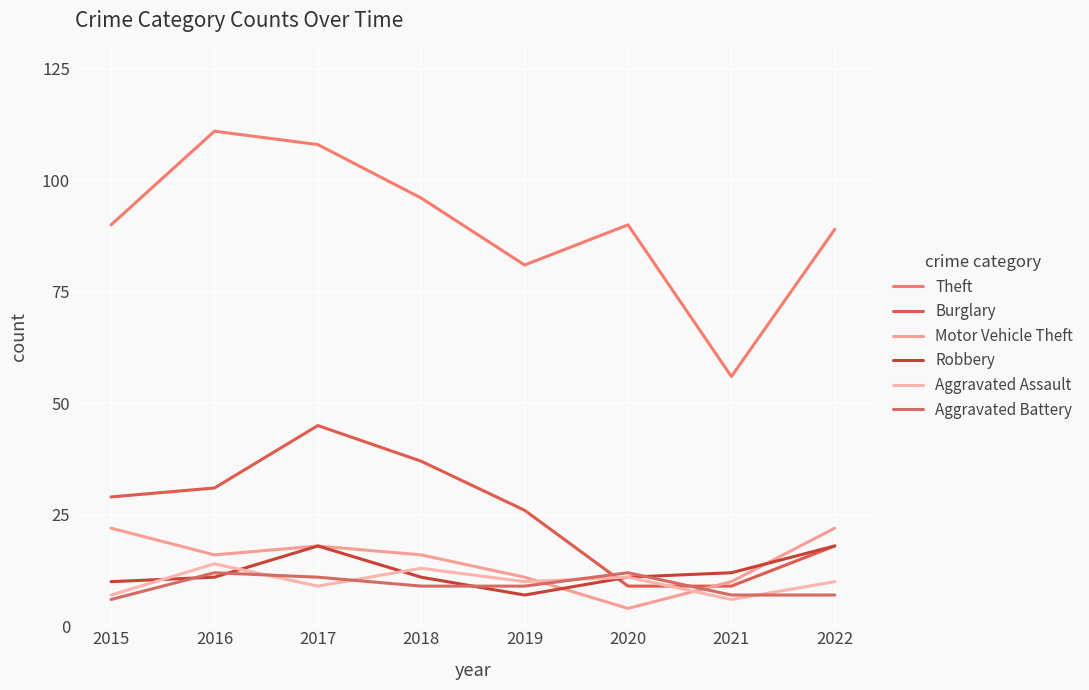

What is the minimum value for Theft?

56